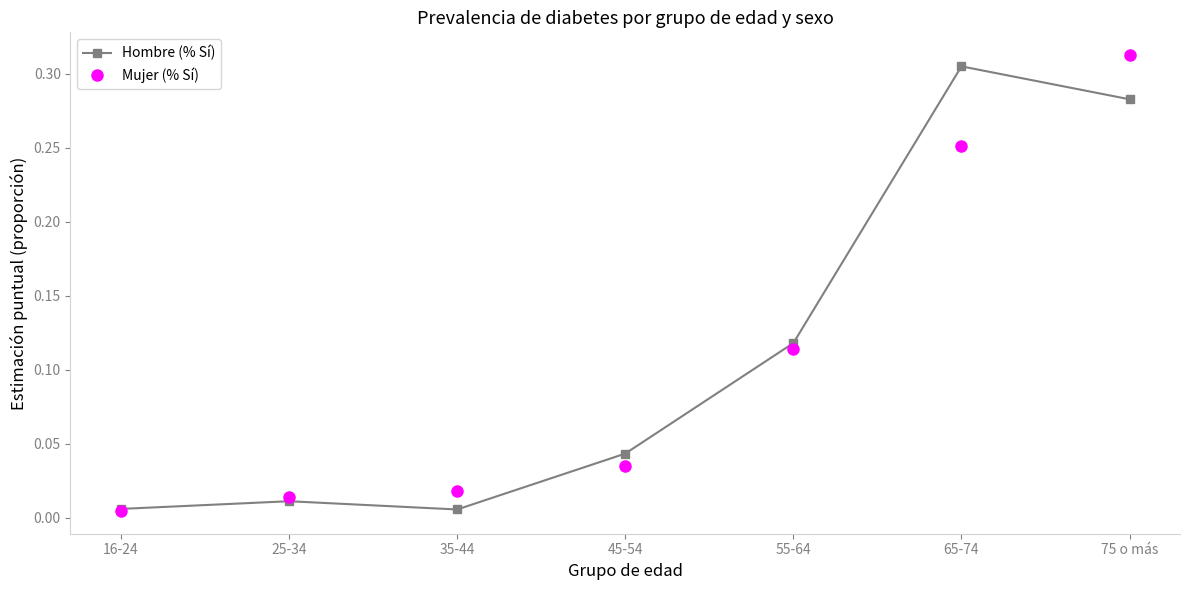

Where is Mujer (% Sí) nearest to the value 0?

16-24